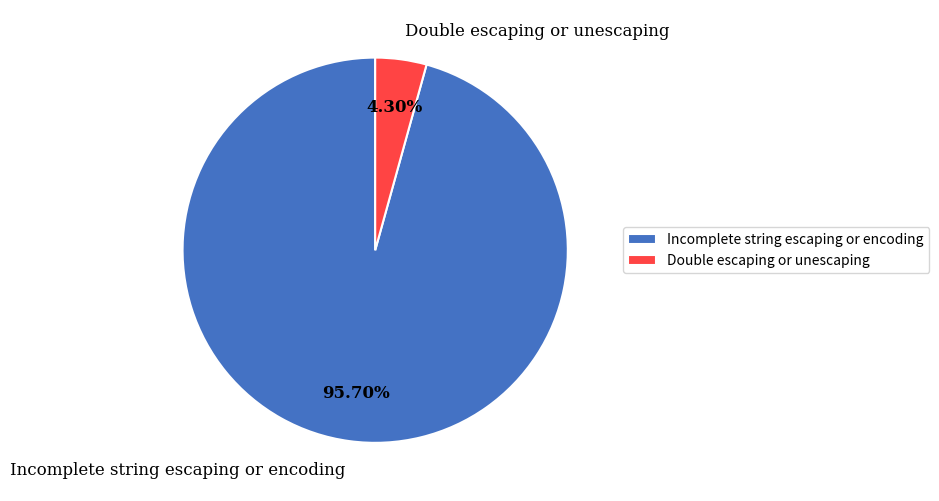

Combined, do Double escaping or unescaping and Incomplete string escaping or encoding account for over 50%?

Yes